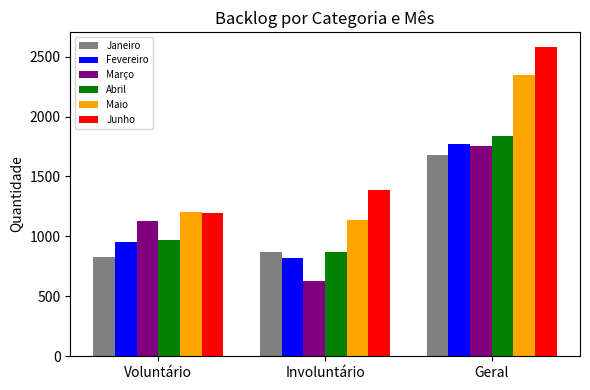

How many data points does each series have?

3